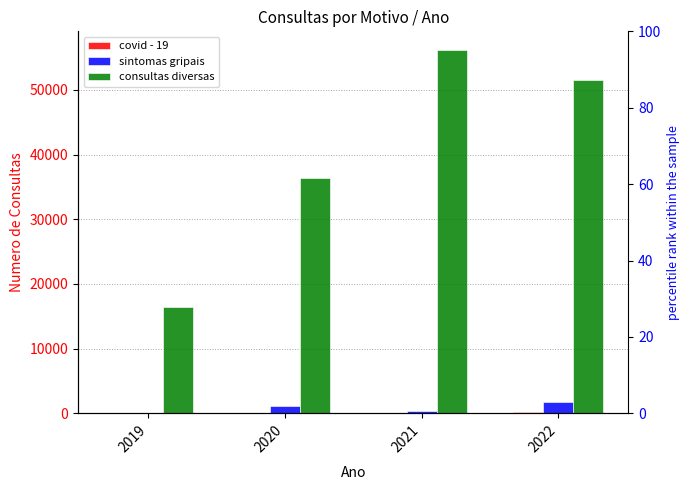

Which series changed the most between 2019 and 2022?

consultas diversas